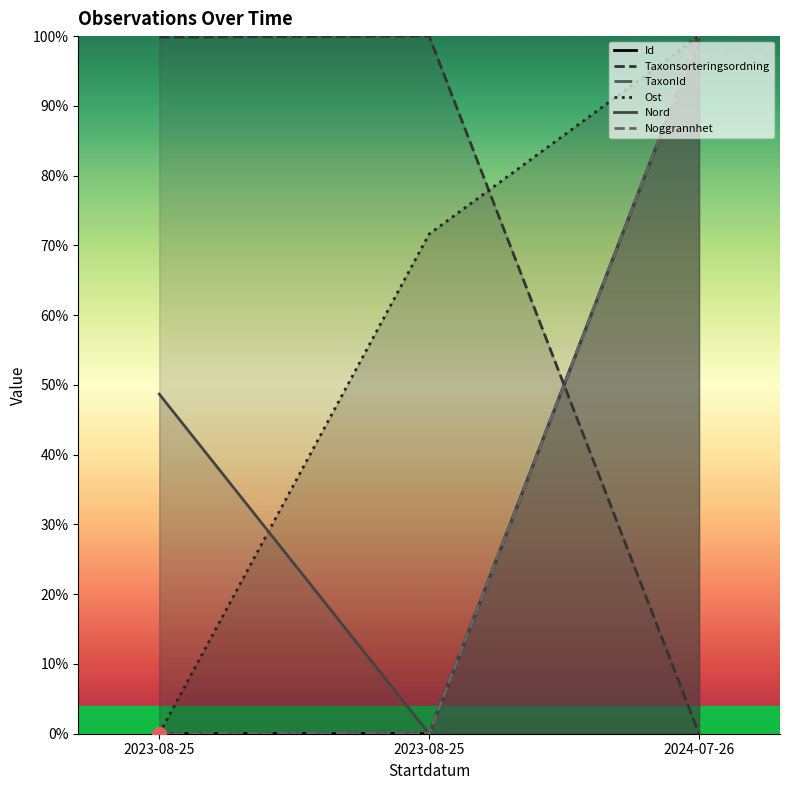

Reading left to right, extract all data points from this chart.

Id: 2023-08-25=0.0	2023-08-25=0.0	2024-07-26=100.0
Taxonsorteringsordning: 2023-08-25=99.9	2023-08-25=100.0	2024-07-26=0.0
TaxonId: 2023-08-25=0.0	2023-08-25=0.2	2024-07-26=100.0
Ost: 2023-08-25=0.0	2023-08-25=71.6	2024-07-26=100.0
Nord: 2023-08-25=48.7	2023-08-25=0.0	2024-07-26=100.0
Noggrannhet: 2023-08-25=0.0	2023-08-25=0.0	2024-07-26=100.0